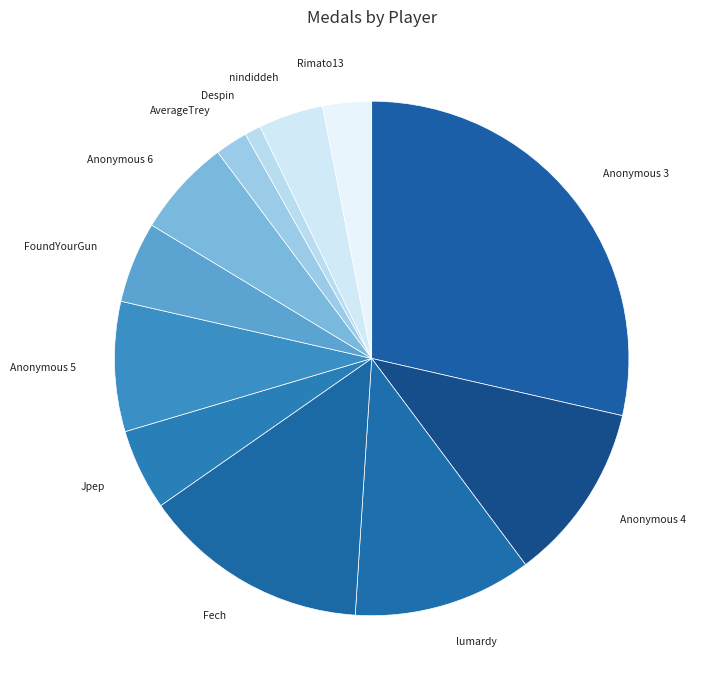

Is there any slice that represents more than half of the pie?

No